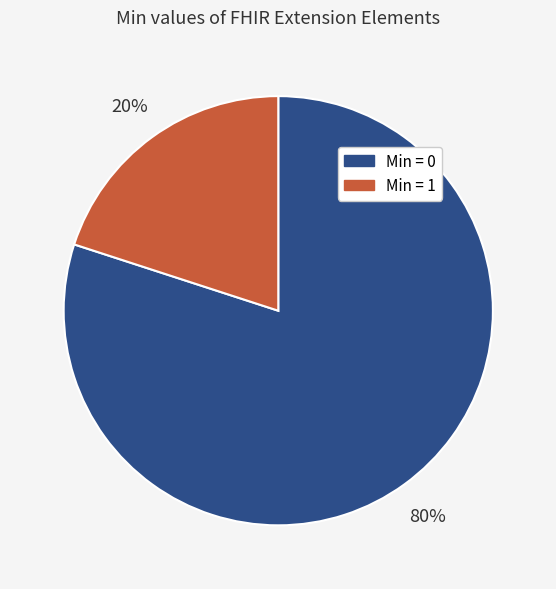

How many slices are in this pie chart?

2